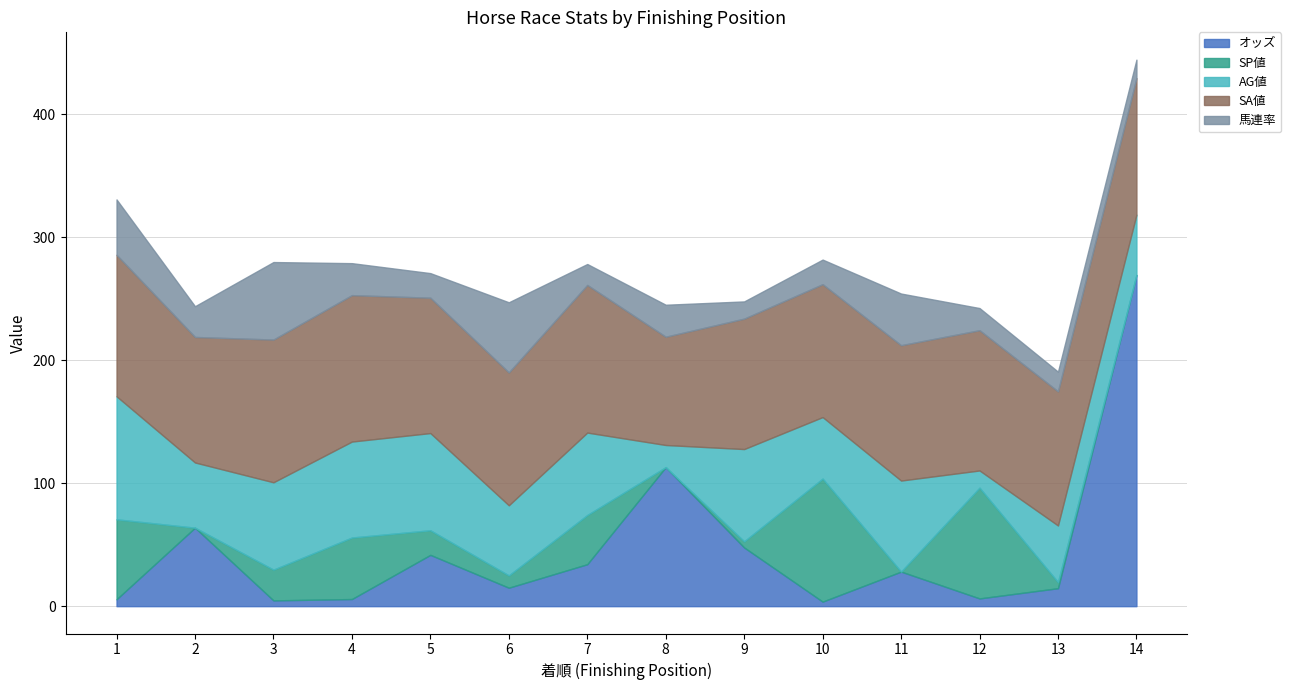

In SA値, how many points are lower than both neighbors (excluding endpoints)?

4